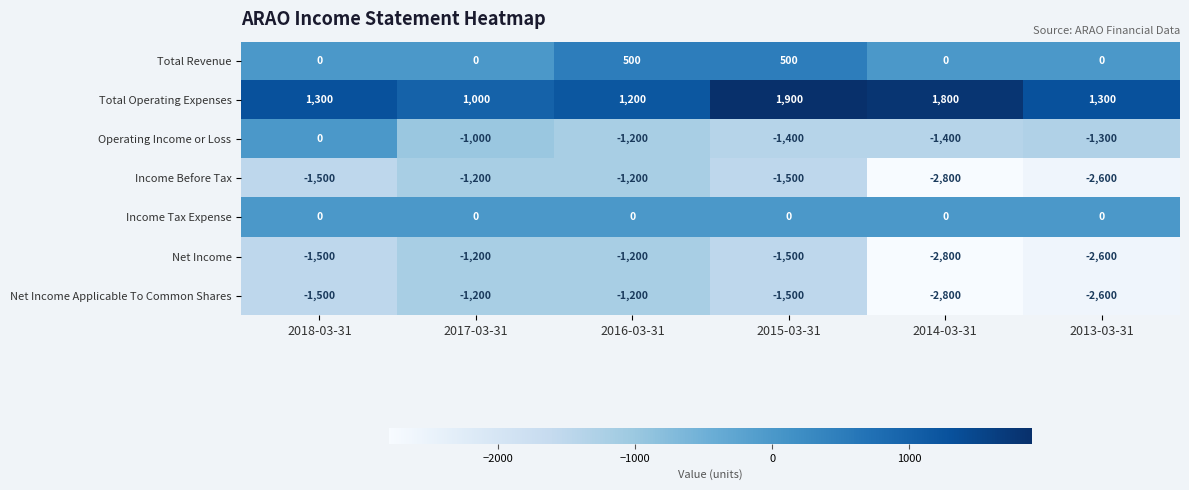

The Net Income Applicable To Common Shares series shows -705 at 2016-03-31. True or false?

False